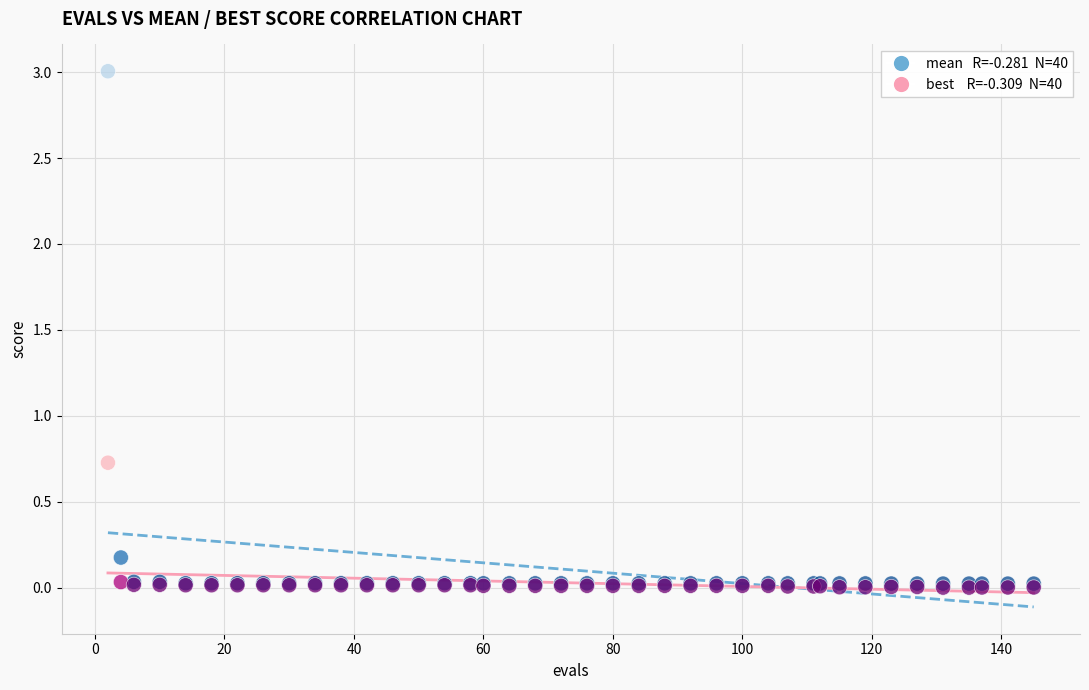

Across all series, what Y value is closest to 1?

0.7